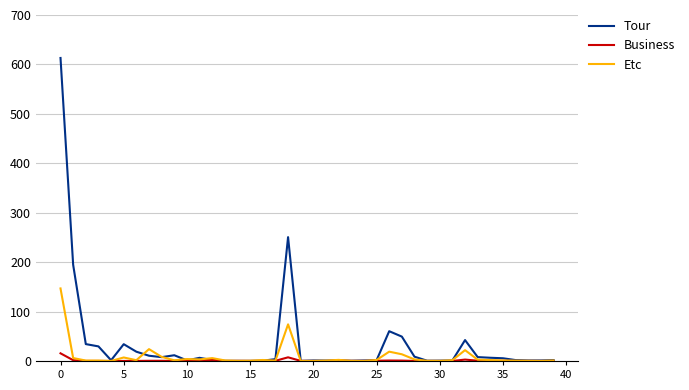

List the series in order of their peak value, highest first.

Tour, Etc, Business